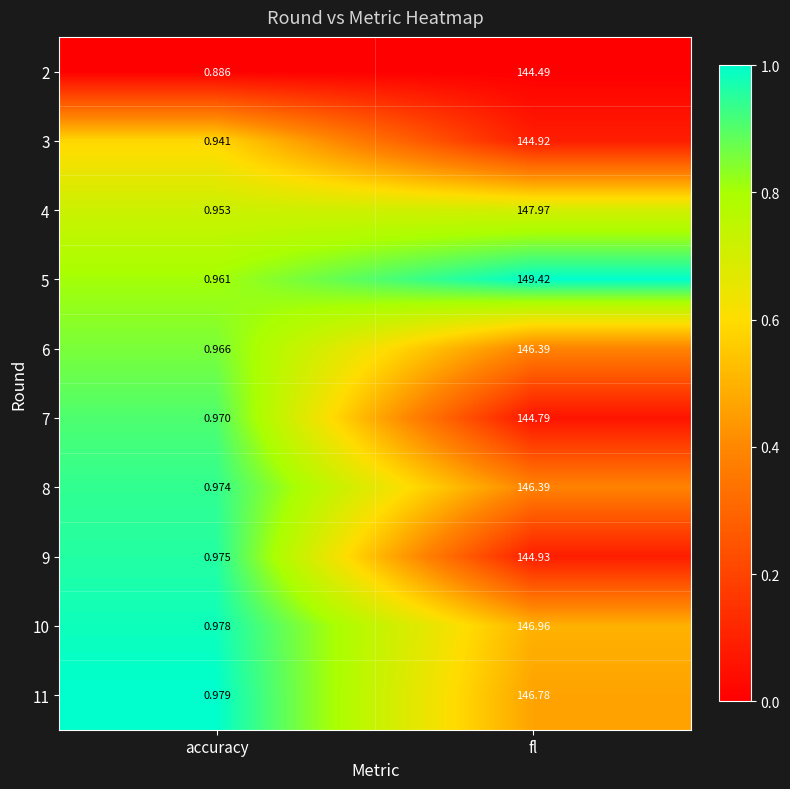

At which category is the sum across all series the highest?

fl